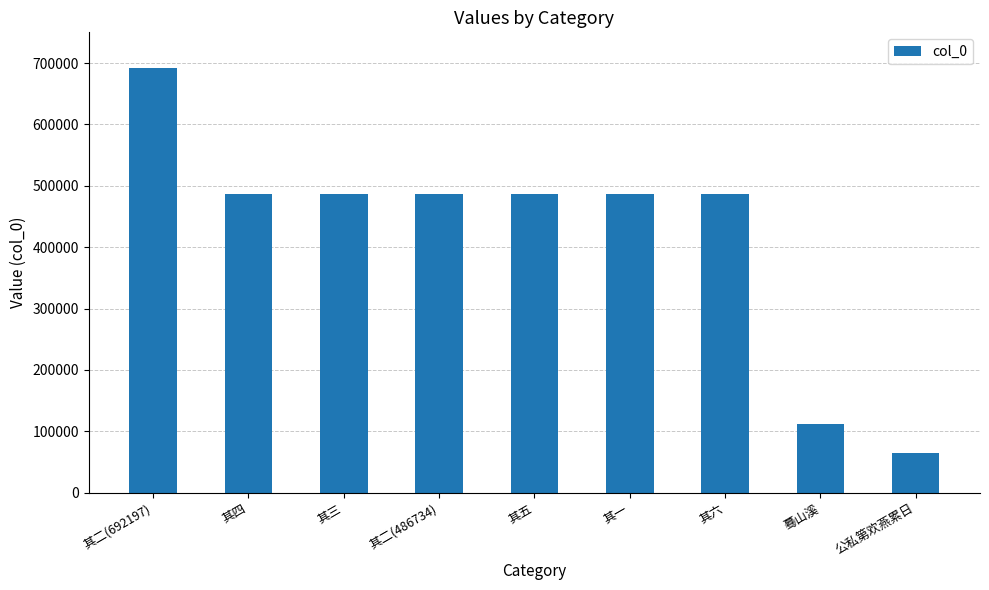

At which label is the value closest to 378846?

其一